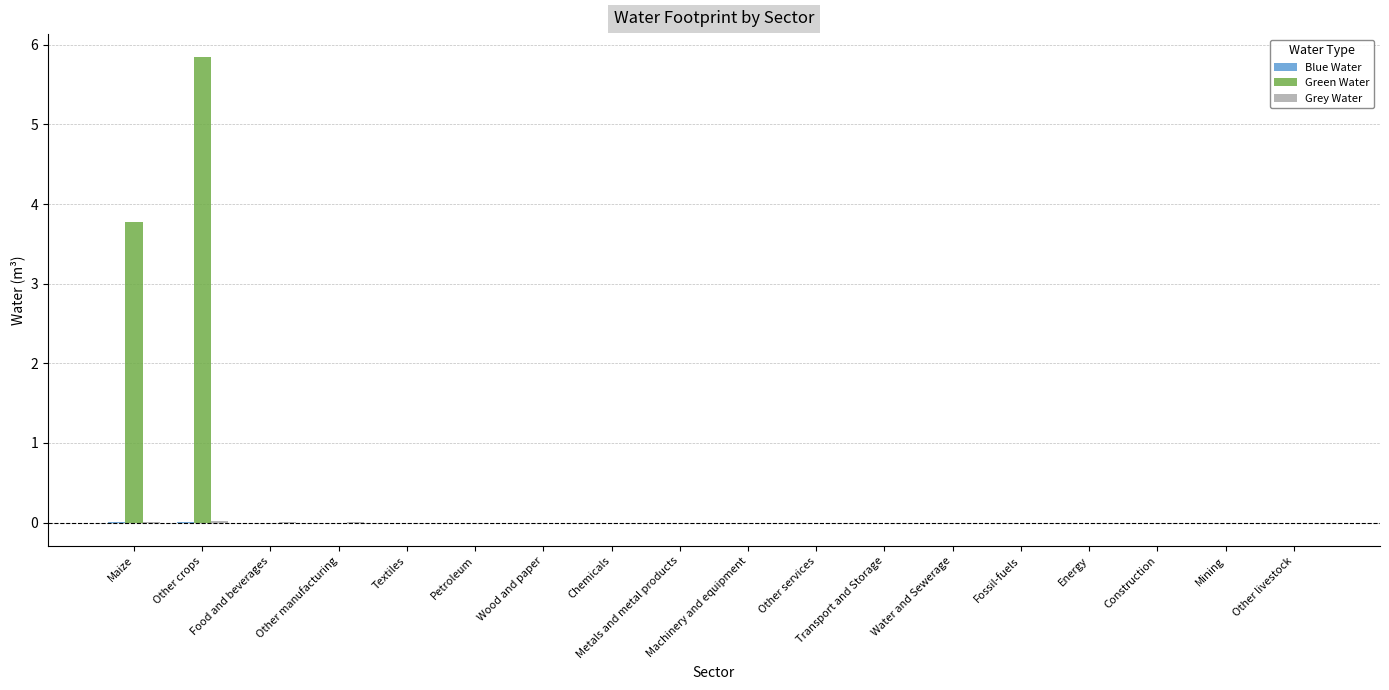

Between Other crops and Transport and Storage, which series saw the biggest shift?

Green Water